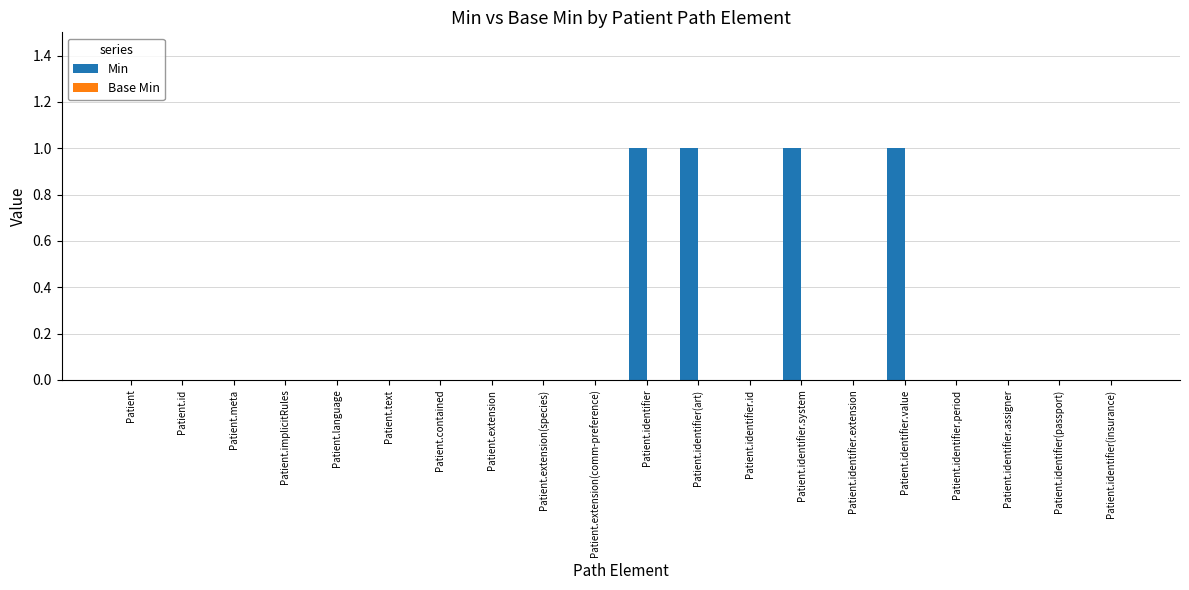

Reading left to right, transcribe all the data shown in this chart.

Patient=0	Patient.id=0	Patient.meta=0	Patient.implicitRules=0	Patient.language=0	Patient.text=0	Patient.contained=0	Patient.extension=0	Patient.extension(species)=0	Patient.extension(comm-preference)=0	Patient.identifier=1	Patient.identifier(art)=1	Patient.identifier.id=0	Patient.identifier.system=1	Patient.identifier.extension=0	Patient.identifier.value=1	Patient.identifier.period=0	Patient.identifier.assigner=0	Patient.identifier(passport)=0	Patient.identifier(insurance)=0